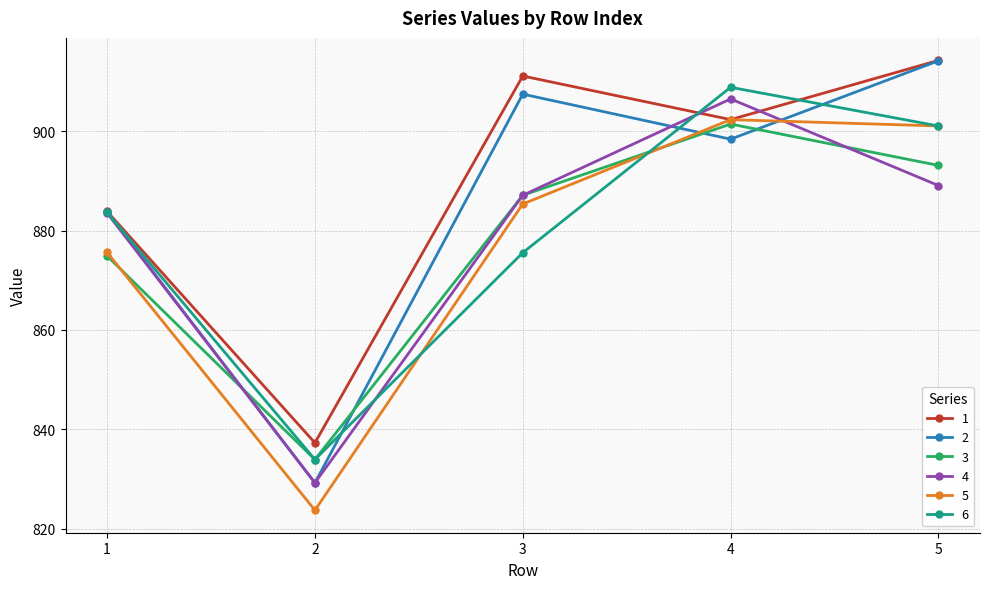

How many values in the 4 series exceed 887?

3